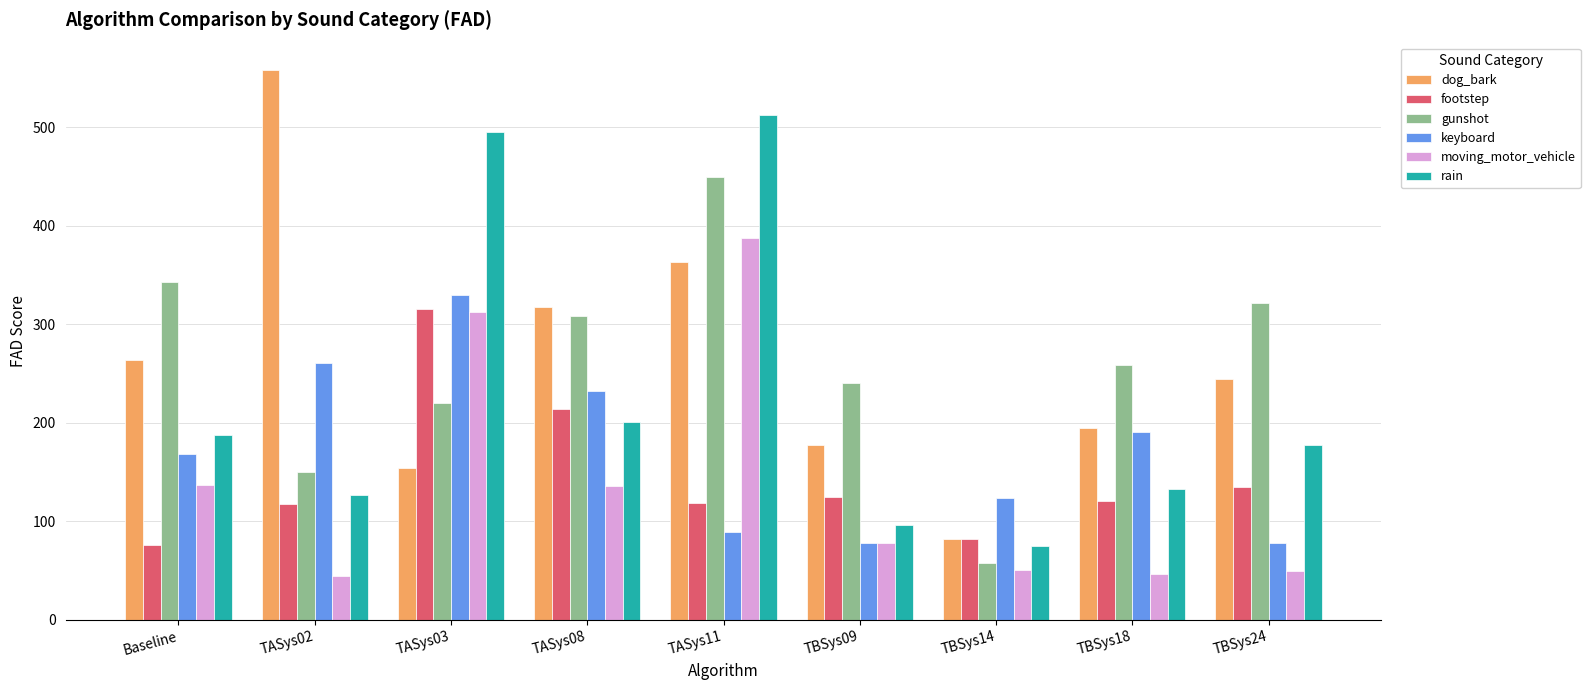

What is the highest value of the rain series?

513.0